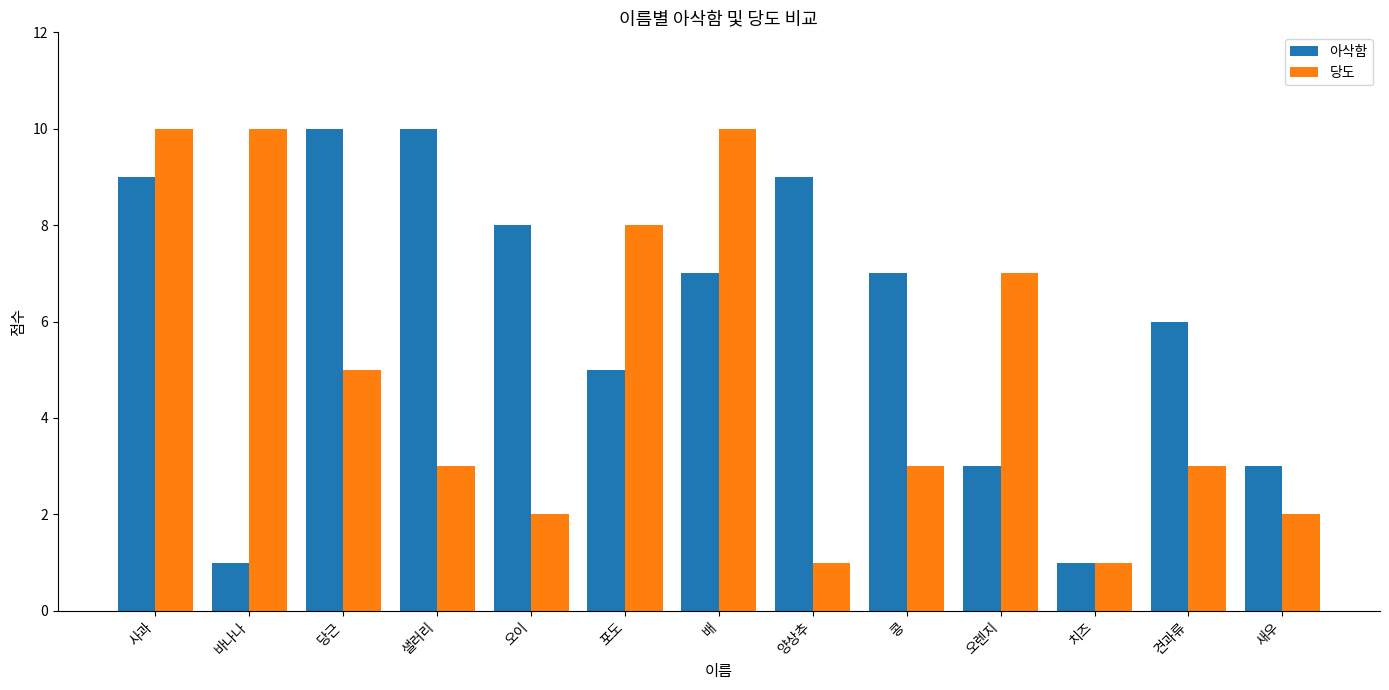

Reading left to right, extract all data points from this chart.

아삭함: 사과=9	바나나=1	당근=10	샐러리=10	오이=8	포도=5	배=7	양상추=9	콩=7	오렌지=3	치즈=1	견과류=6	새우=3
당도: 사과=10	바나나=10	당근=5	샐러리=3	오이=2	포도=8	배=10	양상추=1	콩=3	오렌지=7	치즈=1	견과류=3	새우=2